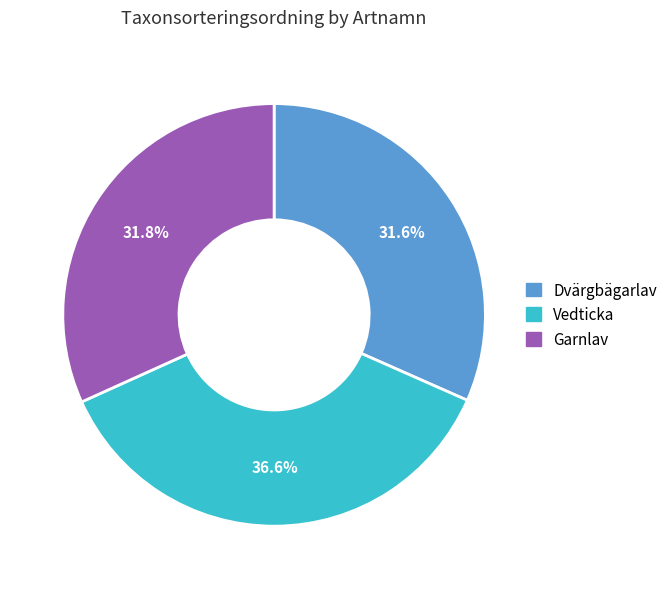

True or false: Garnlav accounts for 25% of the total.

False